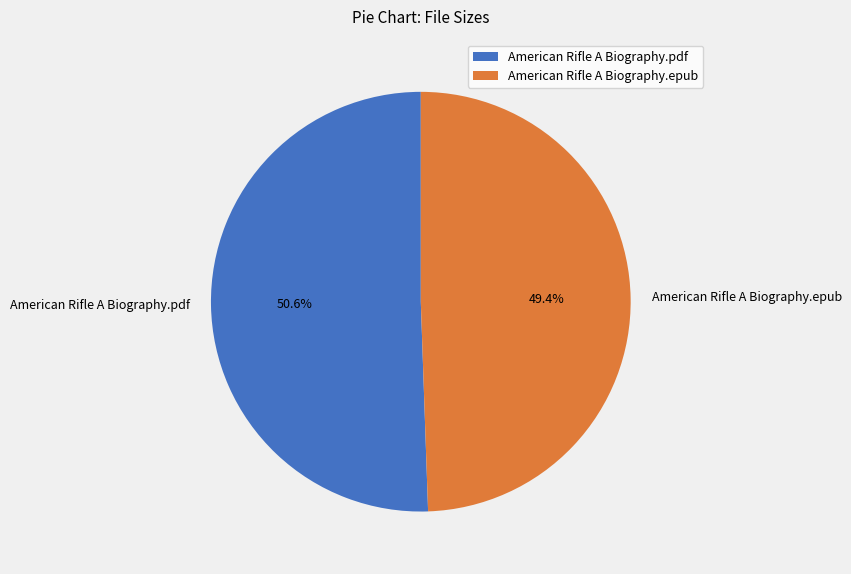

To the nearest percent, what is the combined percentage of American Rifle A Biography.pdf and American Rifle A Biography.epub?

100%